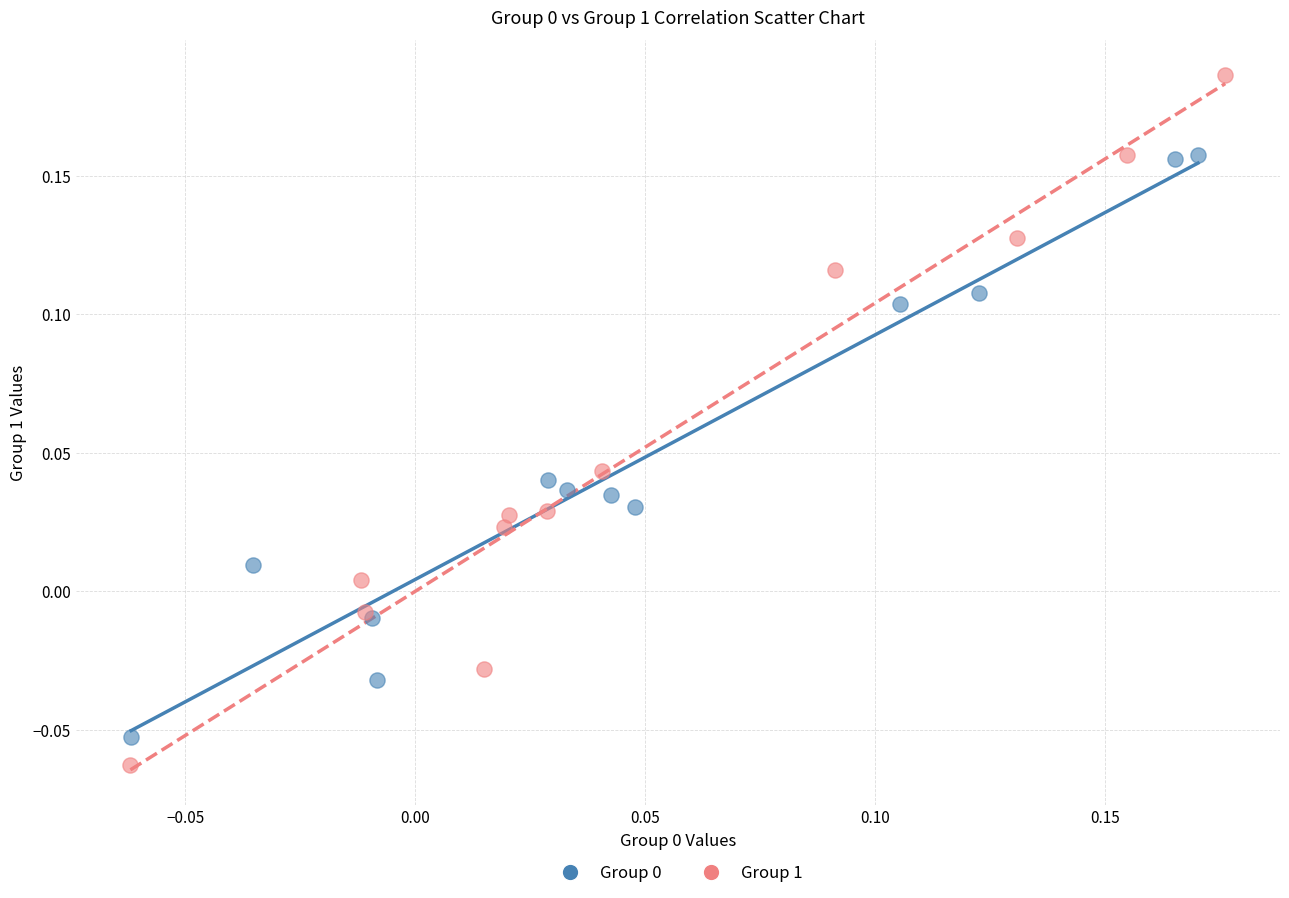

Which series has the widest spread of Y values?

Group 1